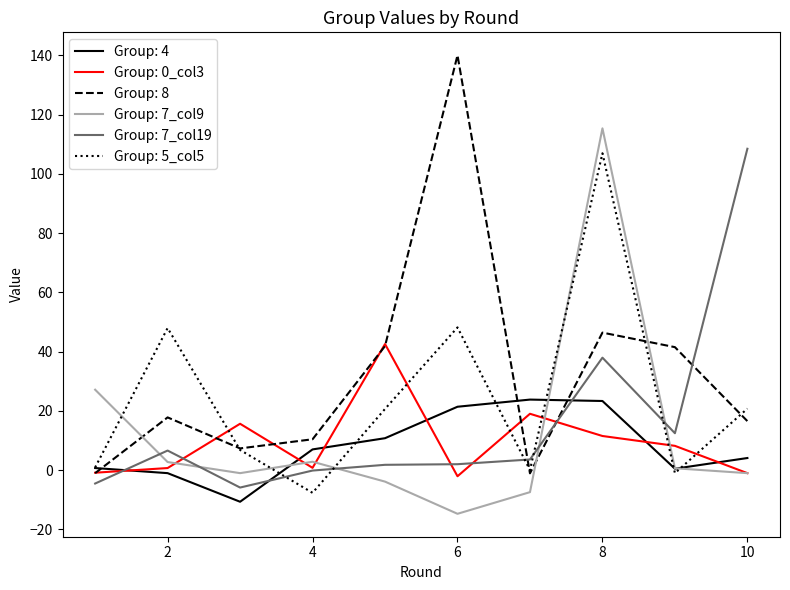

What is the minimum value for Group: 5_col5?

-7.6